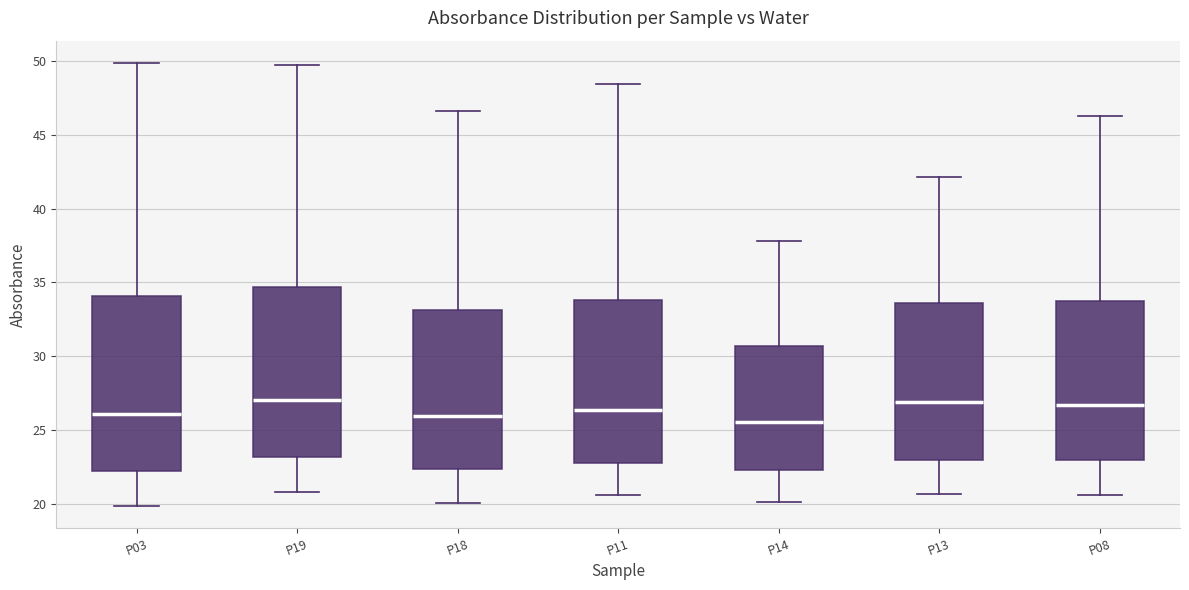

Reading left to right, read every box against the y-axis: the position of its median line, the range the box covers, and the ends of its whiskers. The values are not printed on the chart, so give them approximately, as read against the axis.

P03: median 26.0, box 22.5 to 34.0, whiskers 20.0 to 50.0
P19: median 27.0, box 23.0 to 34.5, whiskers 21.0 to 49.5
P18: median 26.0, box 22.5 to 33.0, whiskers 20.0 to 46.5
P11: median 26.5, box 23.0 to 34.0, whiskers 20.5 to 48.5
P14: median 25.5, box 22.5 to 30.5, whiskers 20.0 to 38.0
P13: median 27.0, box 23.0 to 33.5, whiskers 20.5 to 42.0
P08: median 26.5, box 23.0 to 34.0, whiskers 20.5 to 46.5